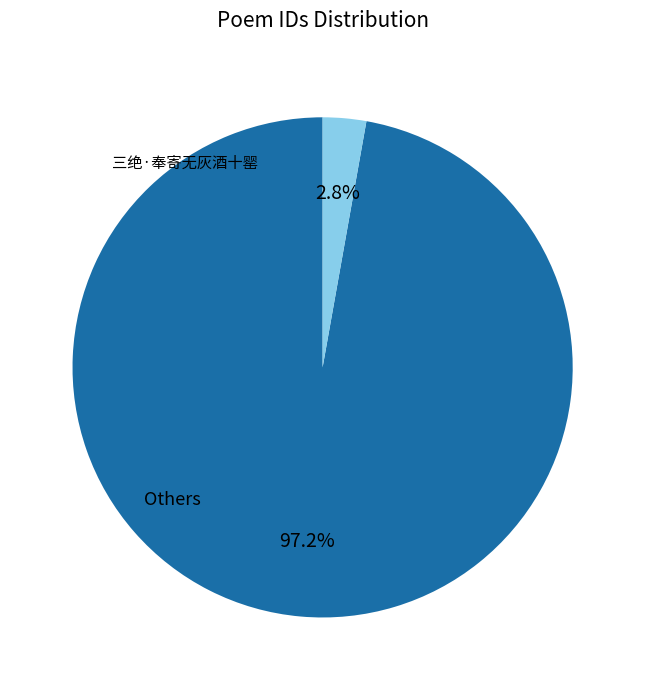

Count the number of slices in the pie.

2